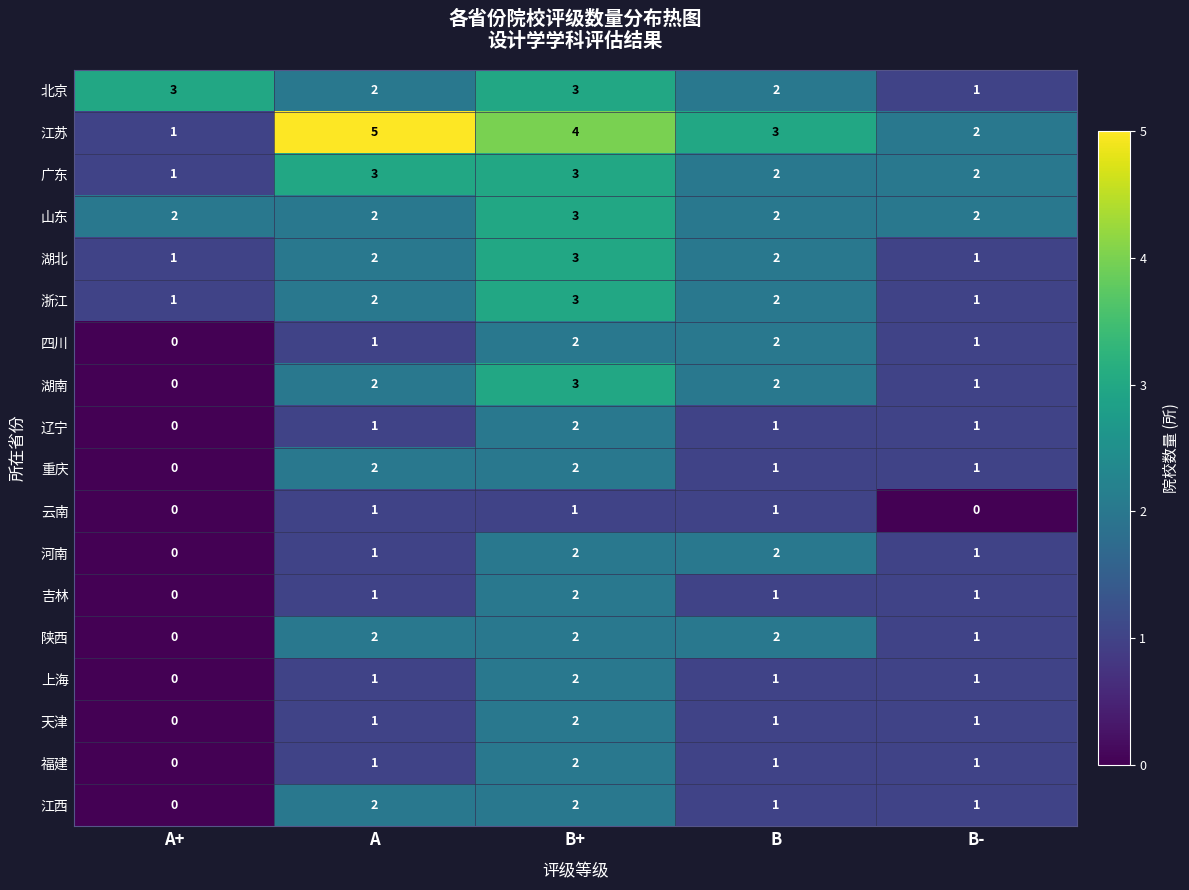

At which label does 天津 reach its peak?

B+